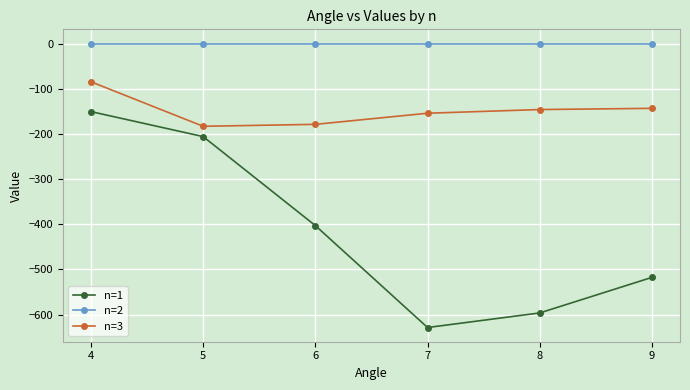

What is the total value across all series at 9?

-660.9